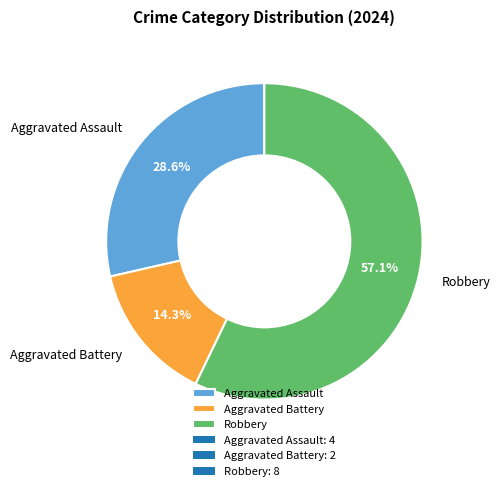

To the nearest percent, what is the average slice percentage?

33%